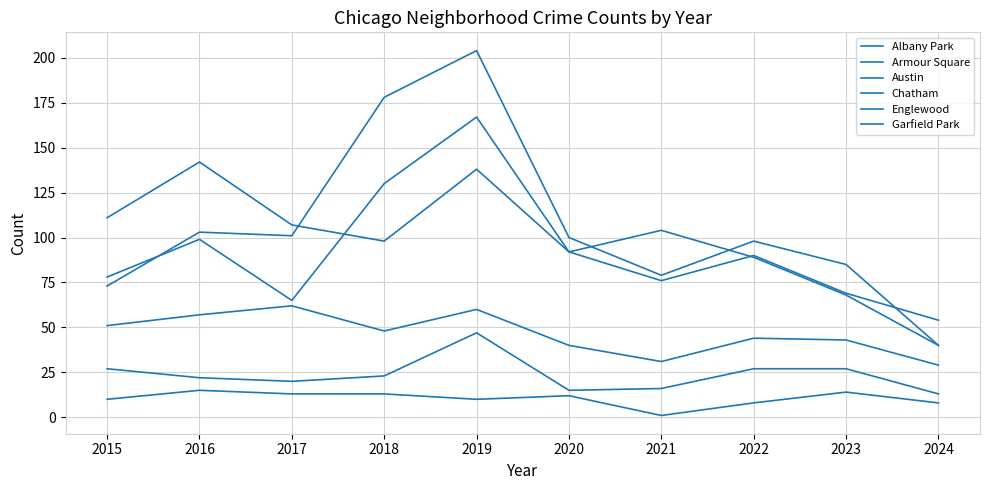

How many interior local valleys does the Garfield Park series have?

2